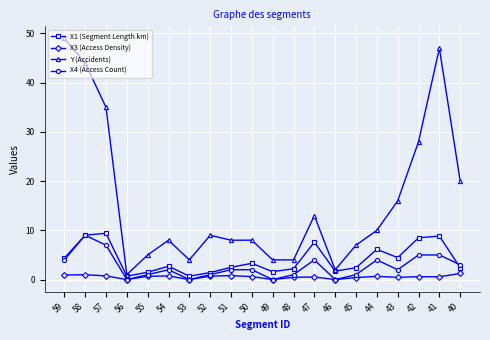

How many categories are shown in the chart?

20